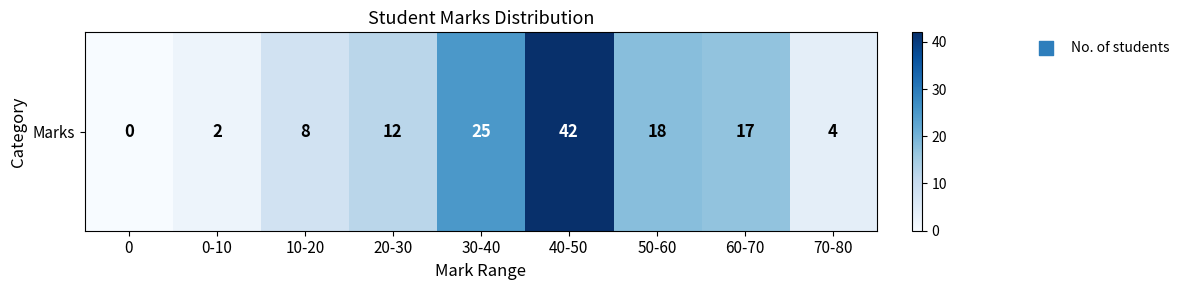

How many data points does each series have?

9